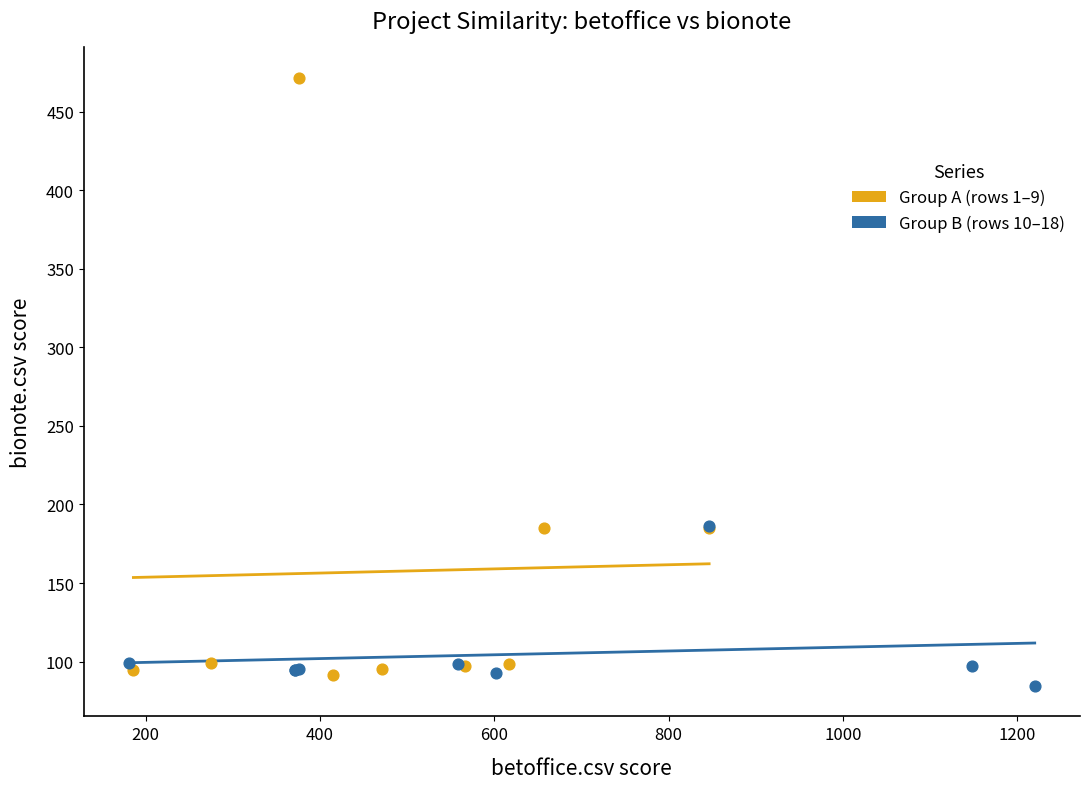

Which series reaches the maximum Y coordinate?

Group A (rows 1–9)